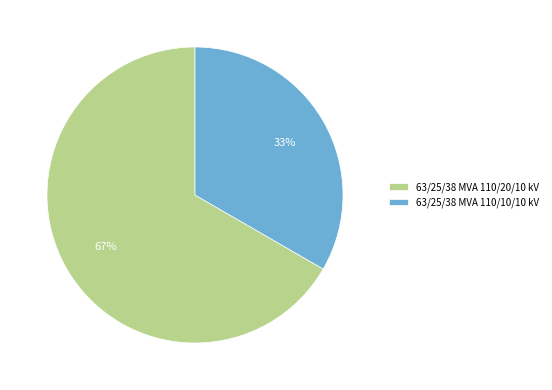

Rank the categories by value from lowest to highest.

63/25/38 MVA 110/10/10 kV, 63/25/38 MVA 110/20/10 kV